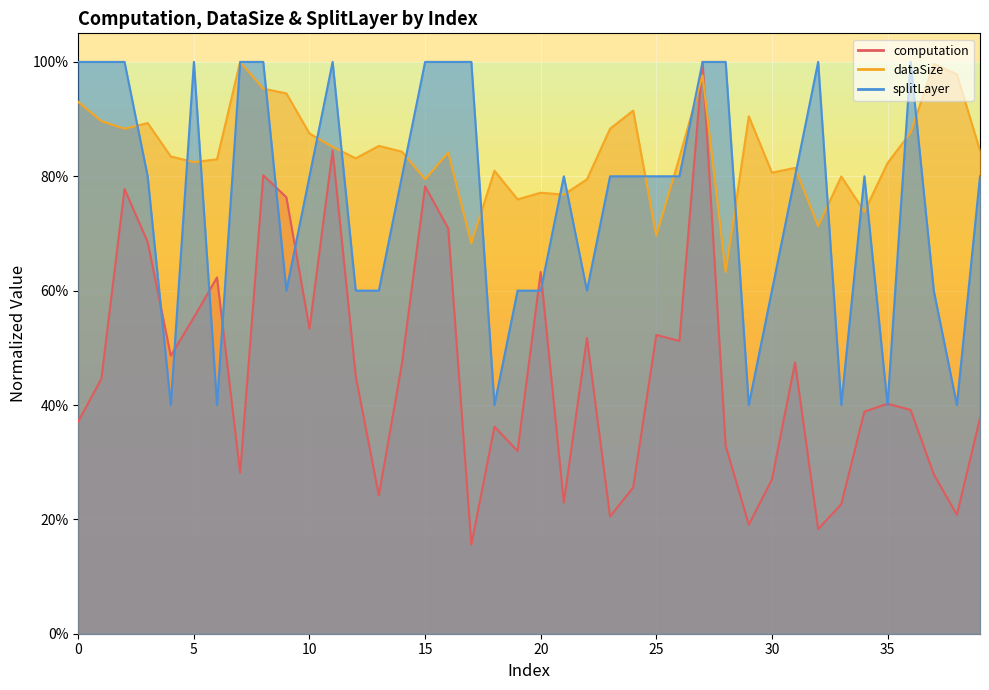

Which series has the largest total across all categories?

dataSize